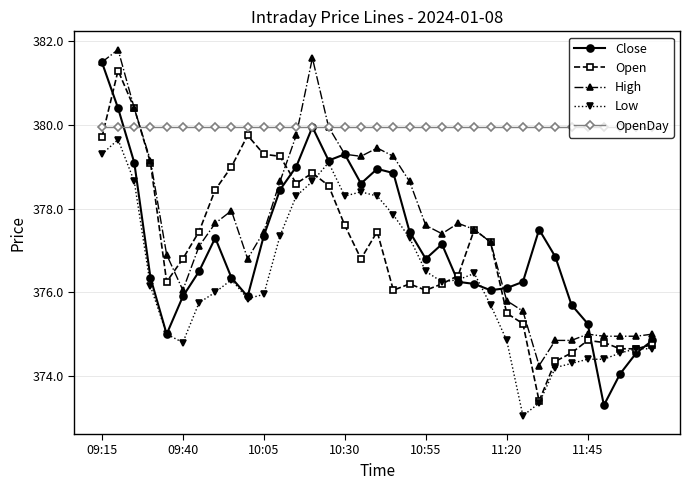

What is the greatest value displayed?

381.8